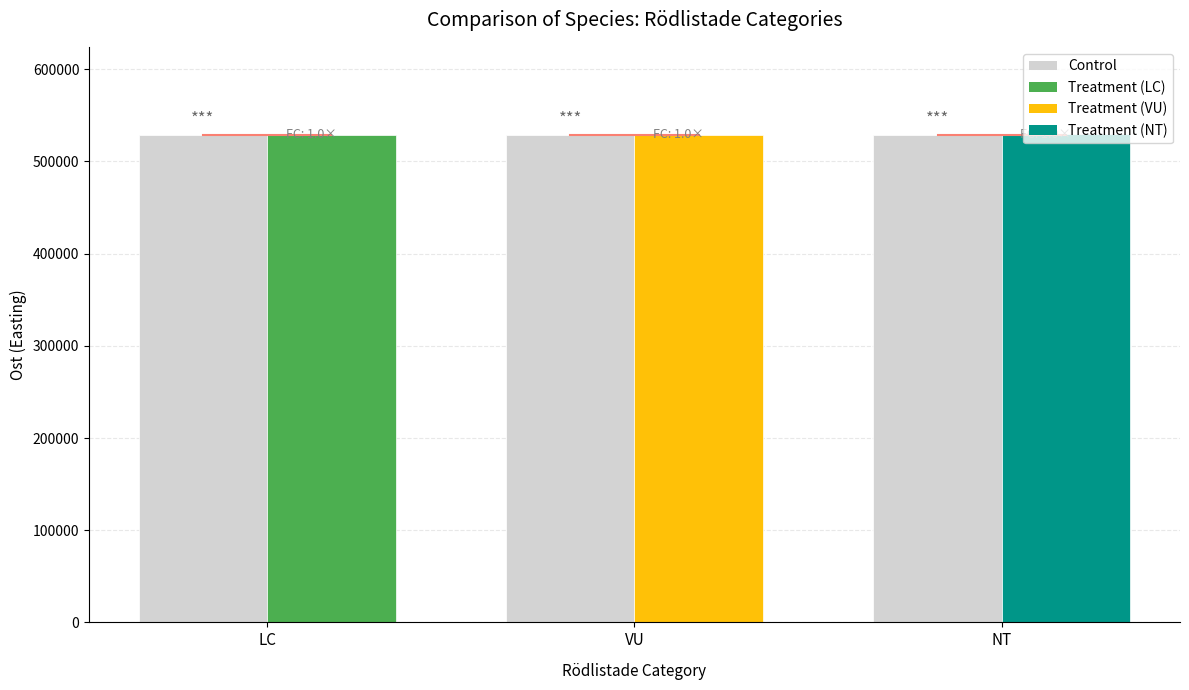

List the labels in order of value, largest first.

NT, LC, VU